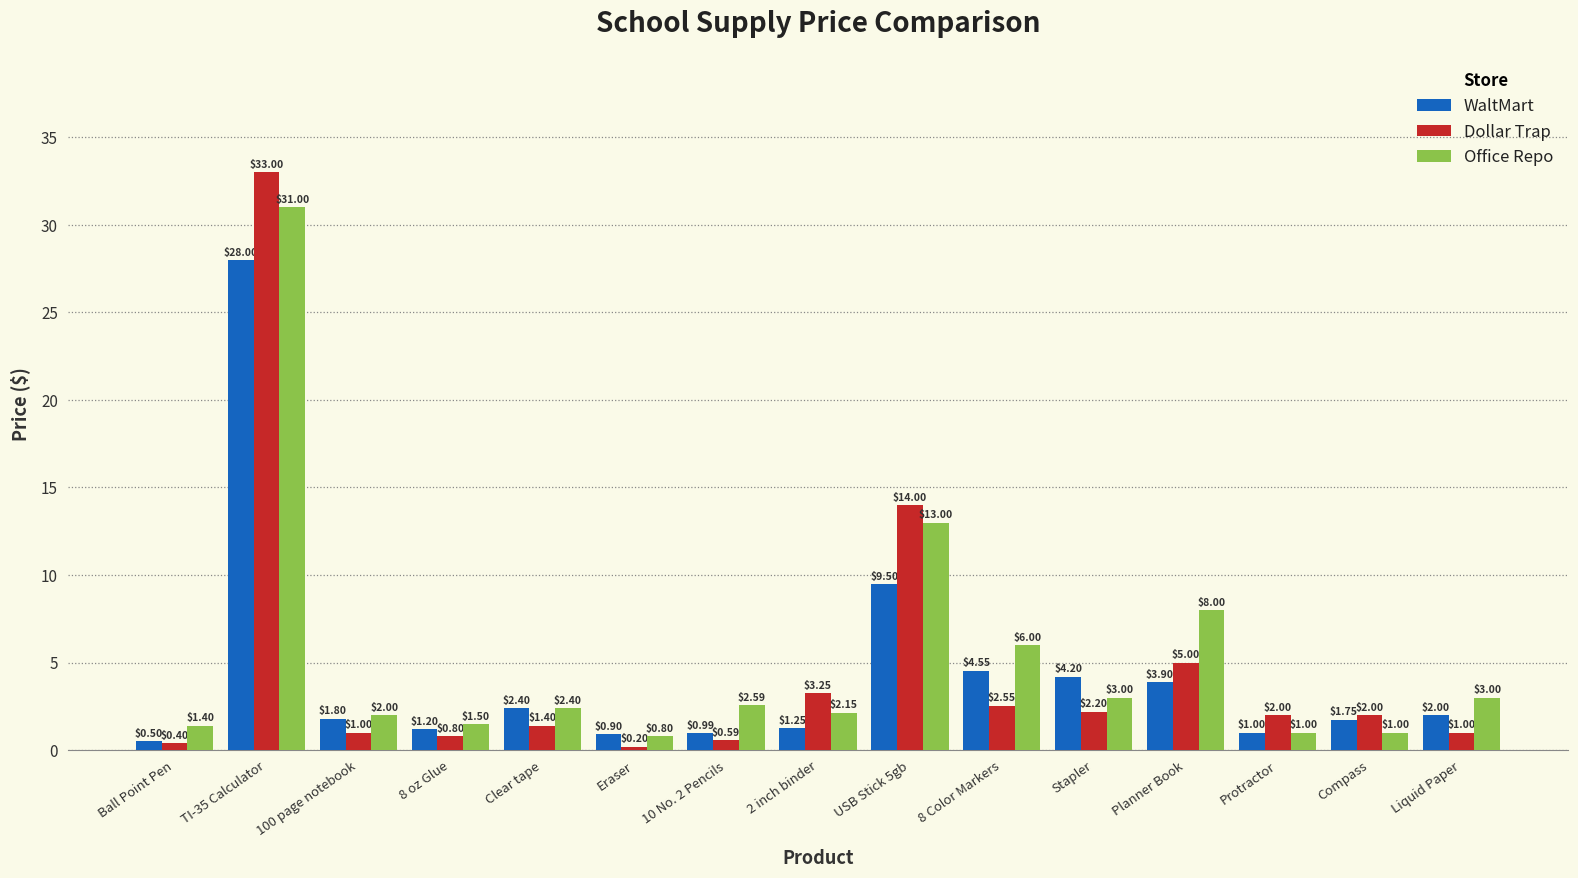

What is the lowest value of the WaltMart series?

0.5